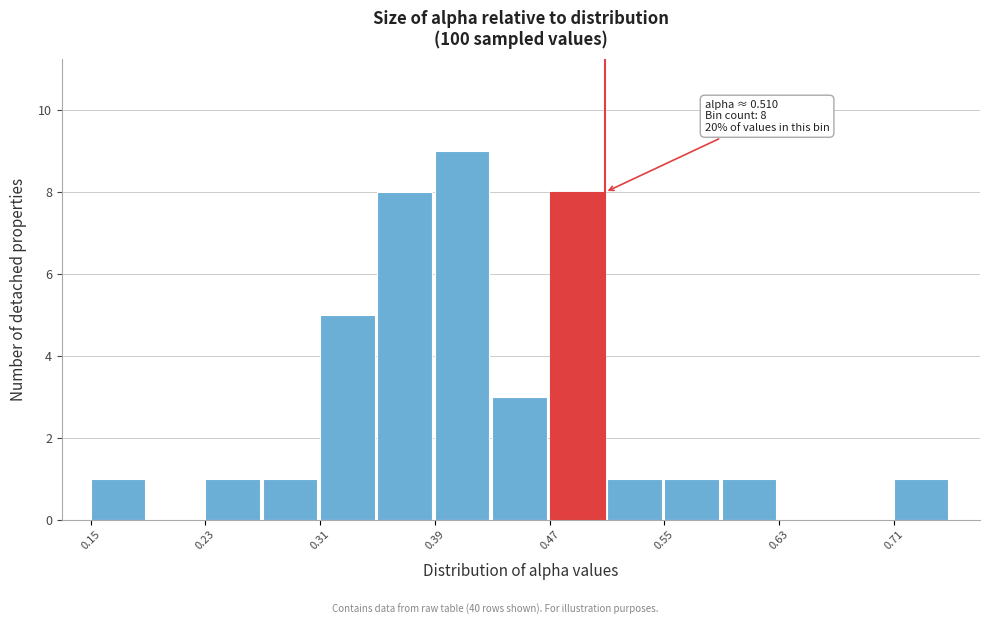

Over which range of the x-axis is the bar tallest?

0.39 to 0.43